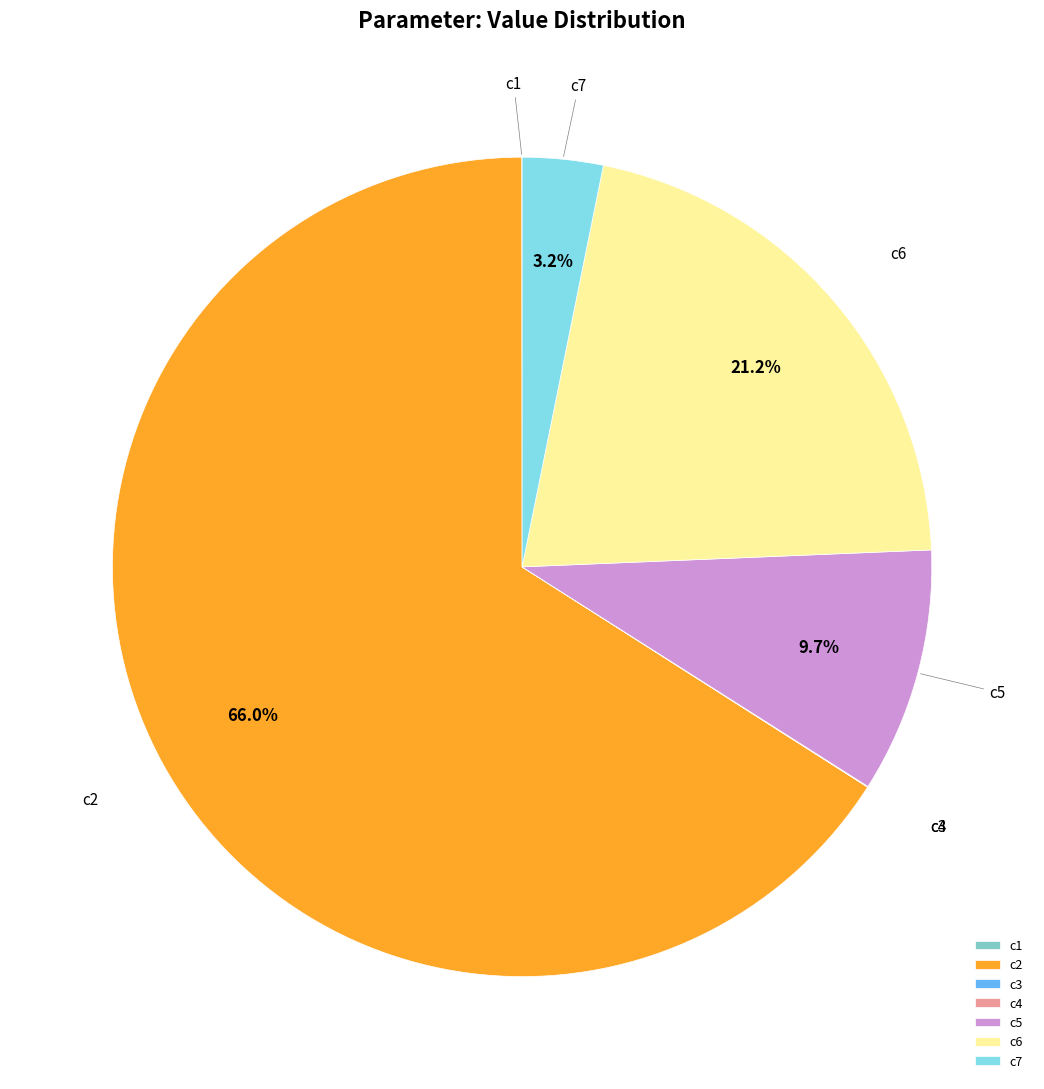

What is the largest slice in the pie chart?

c2